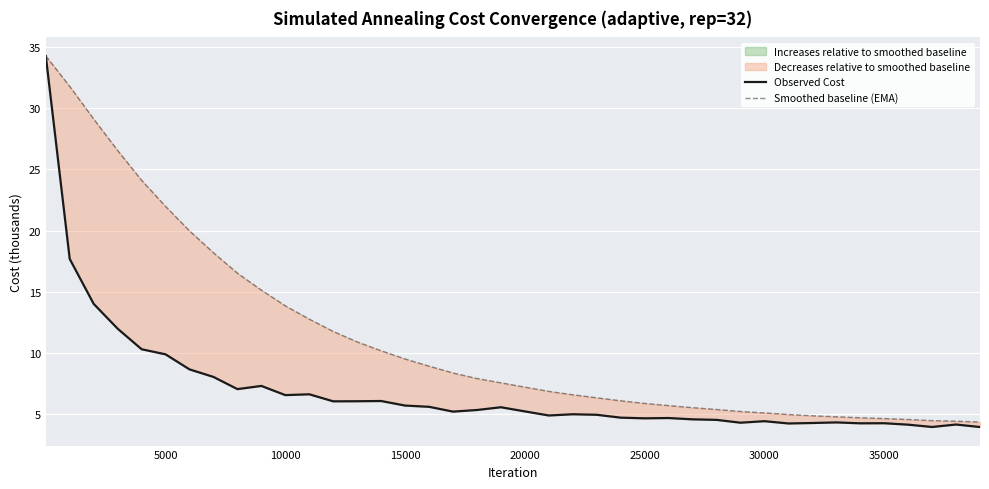

How many lines are shown in the chart?

2